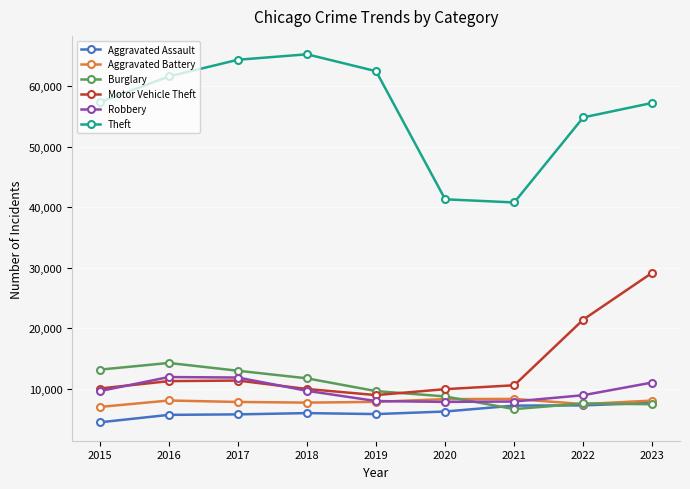

Is the value of Theft at 2021 greater than the value of Motor Vehicle Theft at 2021?

Yes